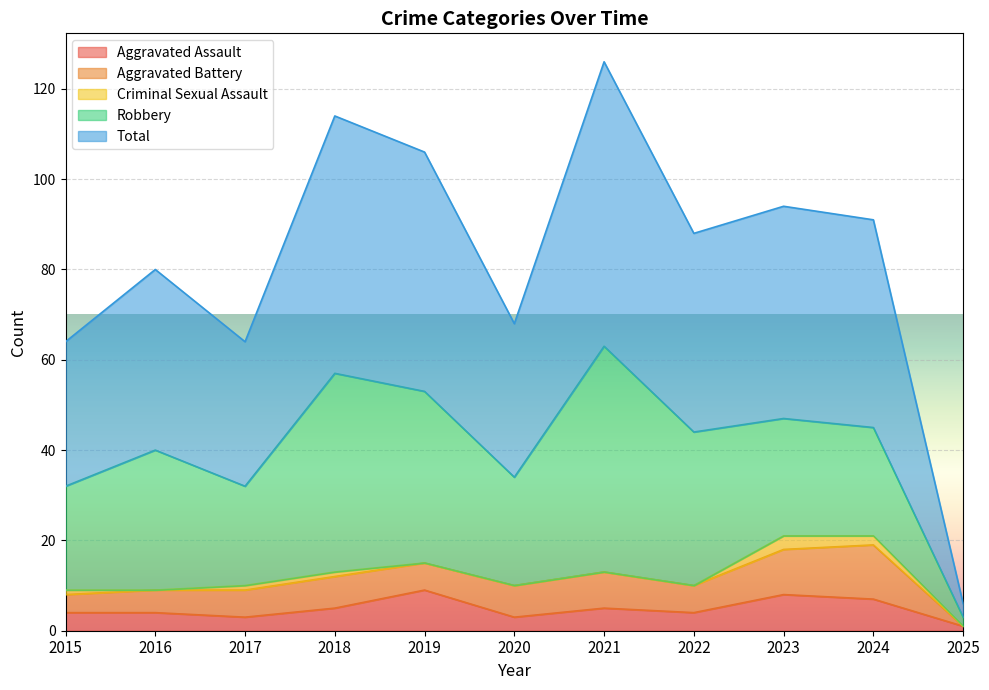

True or false: Aggravated Battery has a value of 6 at 2017.

True